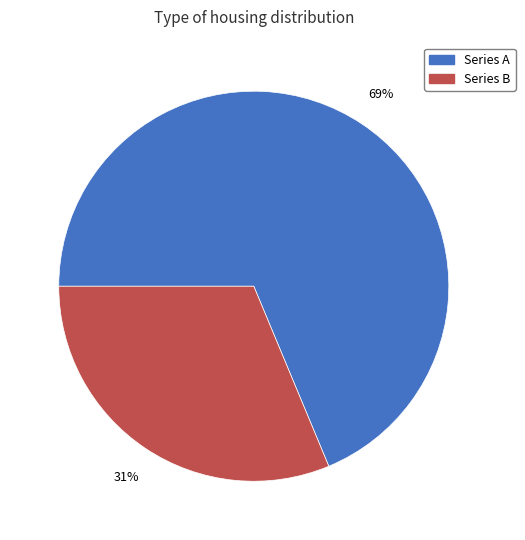

Which category has the biggest portion of the pie?

Series A